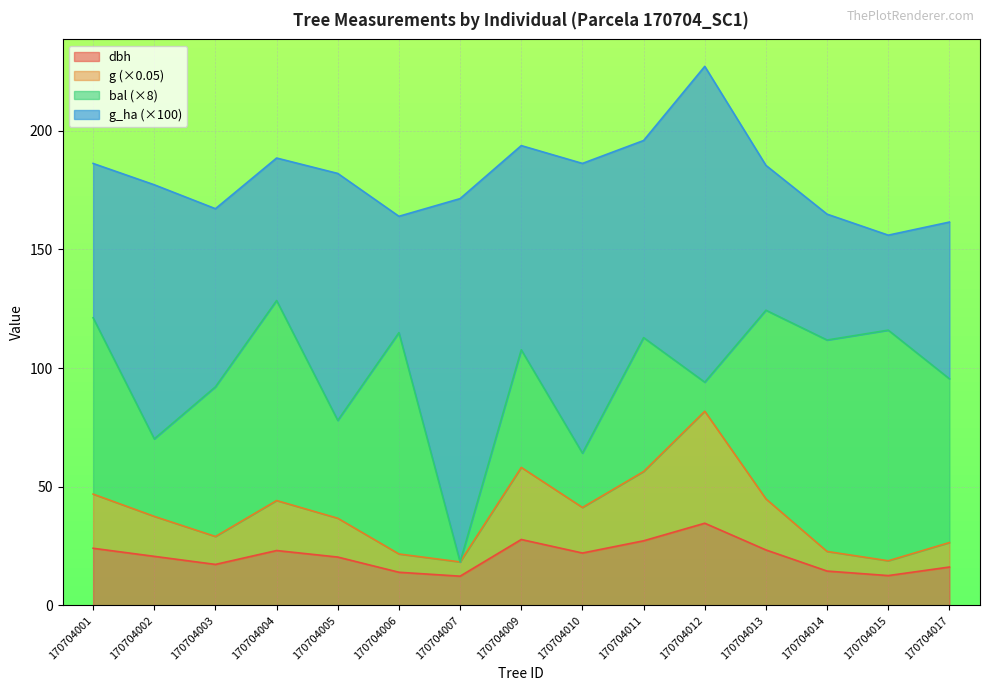

At which label does dbh reach its peak?

170704012